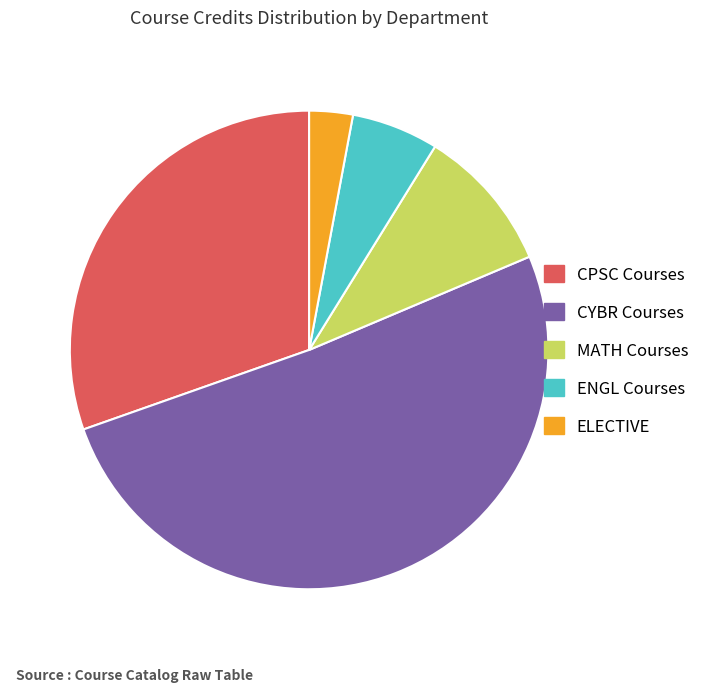

Is there a majority slice in this chart?

Yes